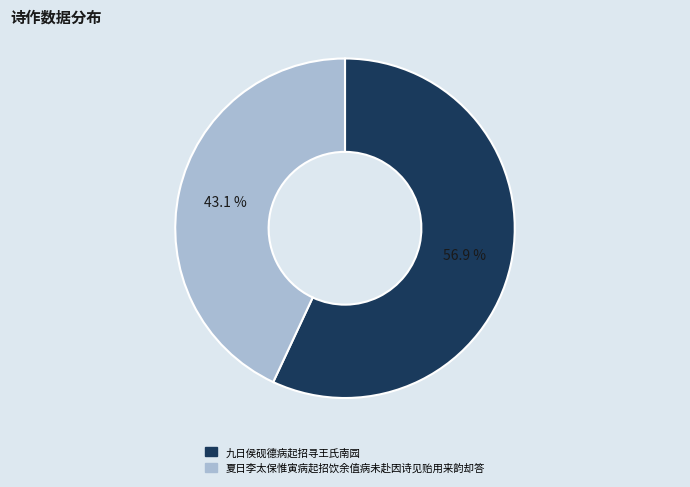

Which slice is the smallest?

夏日李太保惟寅病起招饮余值病未赴因诗见贻用来韵却答